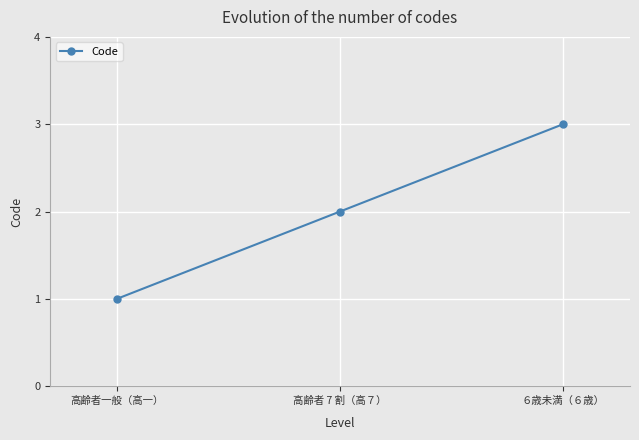

What is the value of the 2nd point from the left?

2